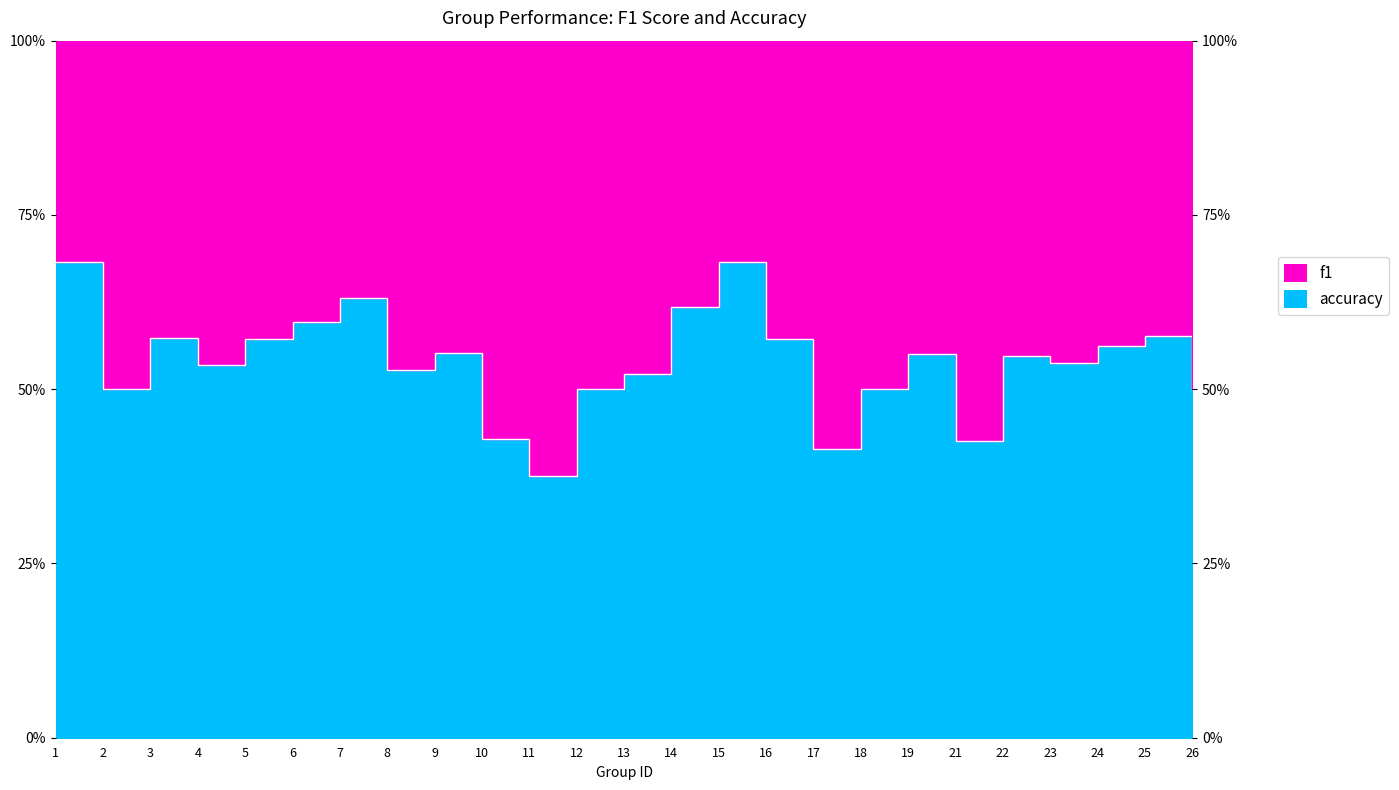

Which category has the lowest value across all series?

11